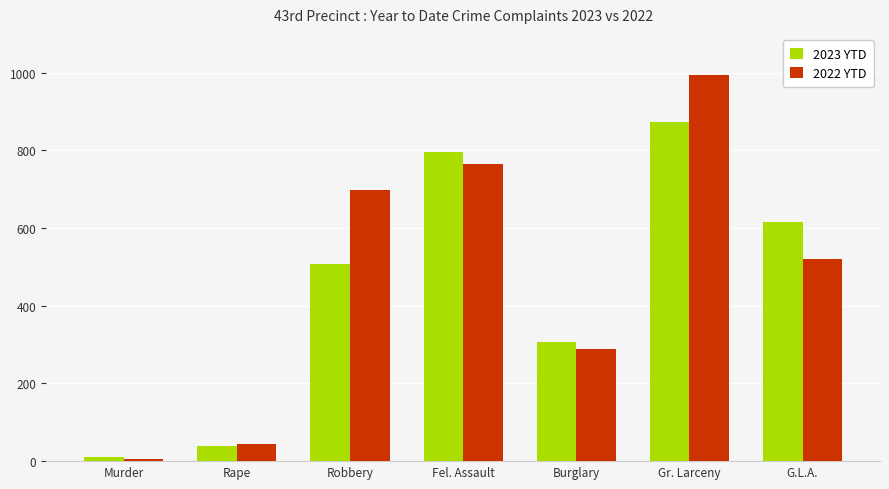

What is the highest value of the 2023 YTD series?

874